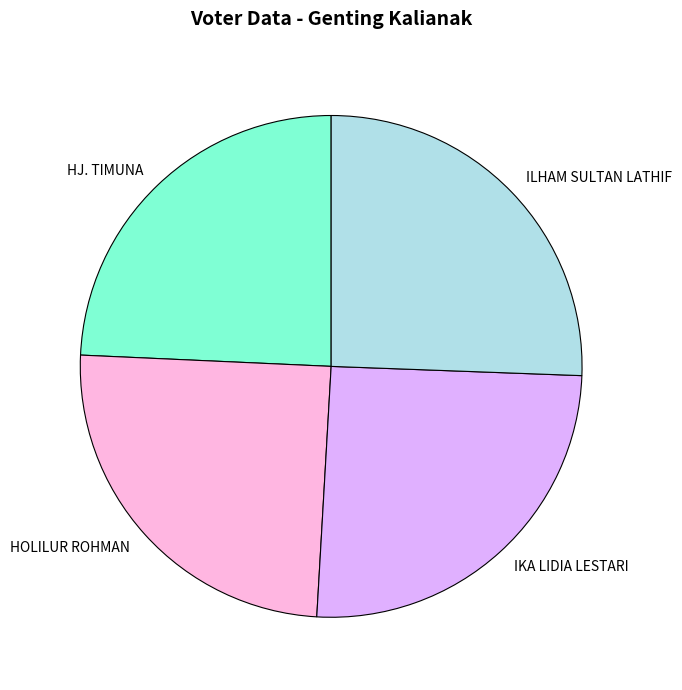

Which category has the smallest portion of the pie?

HJ. TIMUNA